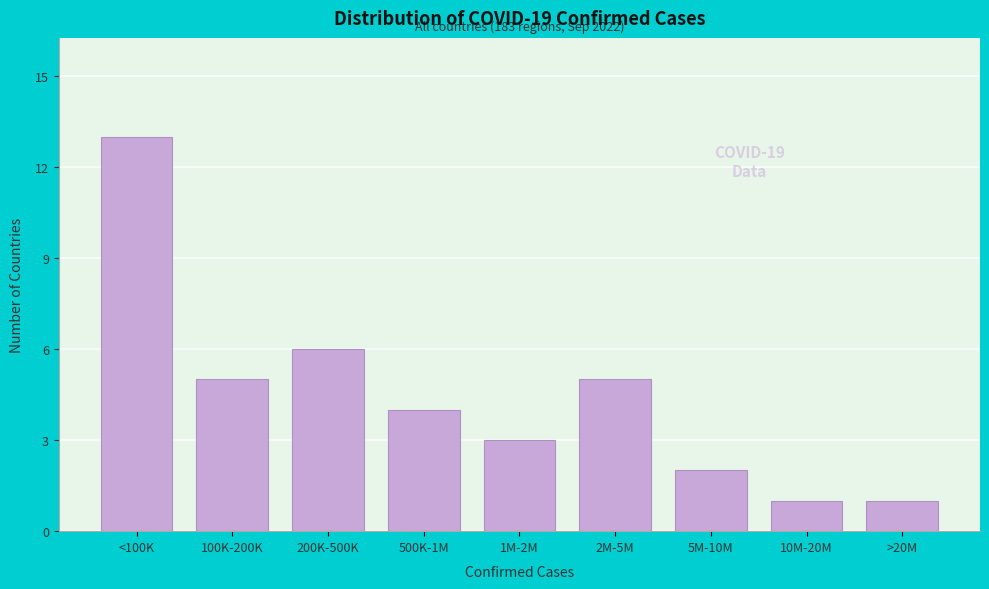

Reading right to left, extract all data points from this chart.

1	1	2	5	3	4	6	5	13